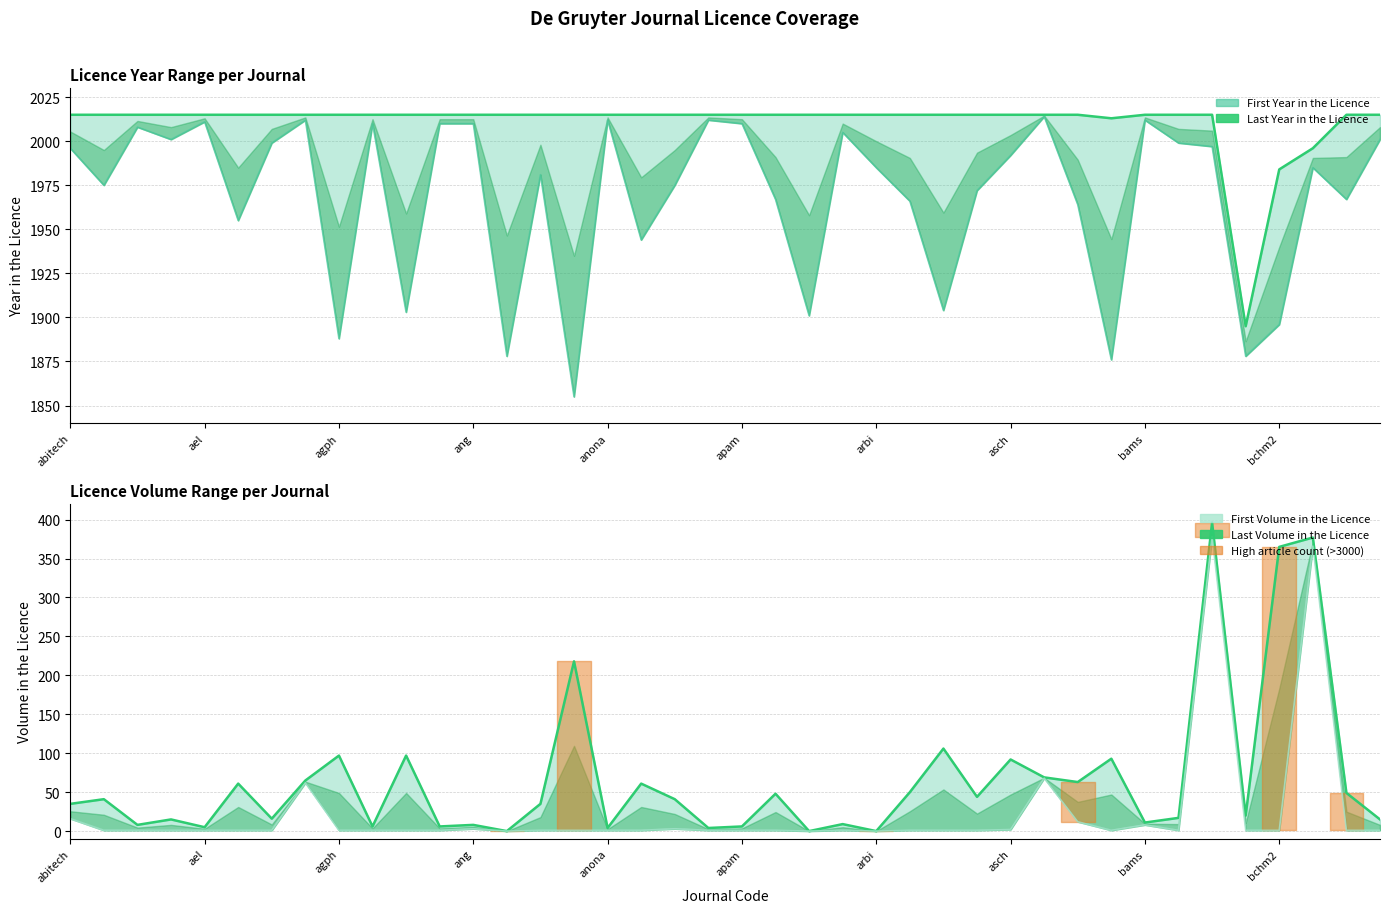

Reading right to left, transcribe all the data shown in this chart.

Last Year in the Licence: 2015	2015	1996	1984	1895	2015	2015	2015	2013	2015	2015	2015	2015	2015	2015	2015	2015	2015	2015	2015	2015	2015	2015	2015	2015	2015	2015	2015	2015	2015	2015	2015	2015	2015	2015	2015	2015	2015	2015	2015
First Year in the Licence: 2001	1967	1985	1896	1878	1997	1999	2012	1876	1964	2014	1992	1972	1904	1966	1985	2005	1901	1967	2010	2012	1975	1944	2012	1855	1981	1878	2010	2010	1903	2010	1888	2012	1999	1955	2011	2001	2008	1975	1996
Last Volume in the Licence: 15	49	377	365	20	396	17	11	93	63	69	92	44	106	50	0	9	0	48	6	4	41	61	4	218	35	0	8	6	97	6	97	65	16	61	5	15	8	41	35
First Volume in the Licence: 1	1	366	1	1	378	1	8	1	12	68	2	1	1	1	0	1	0	1	1	1	3	1	1	1	1	0	3	1	1	1	1	62	1	1	1	1	1	1	16